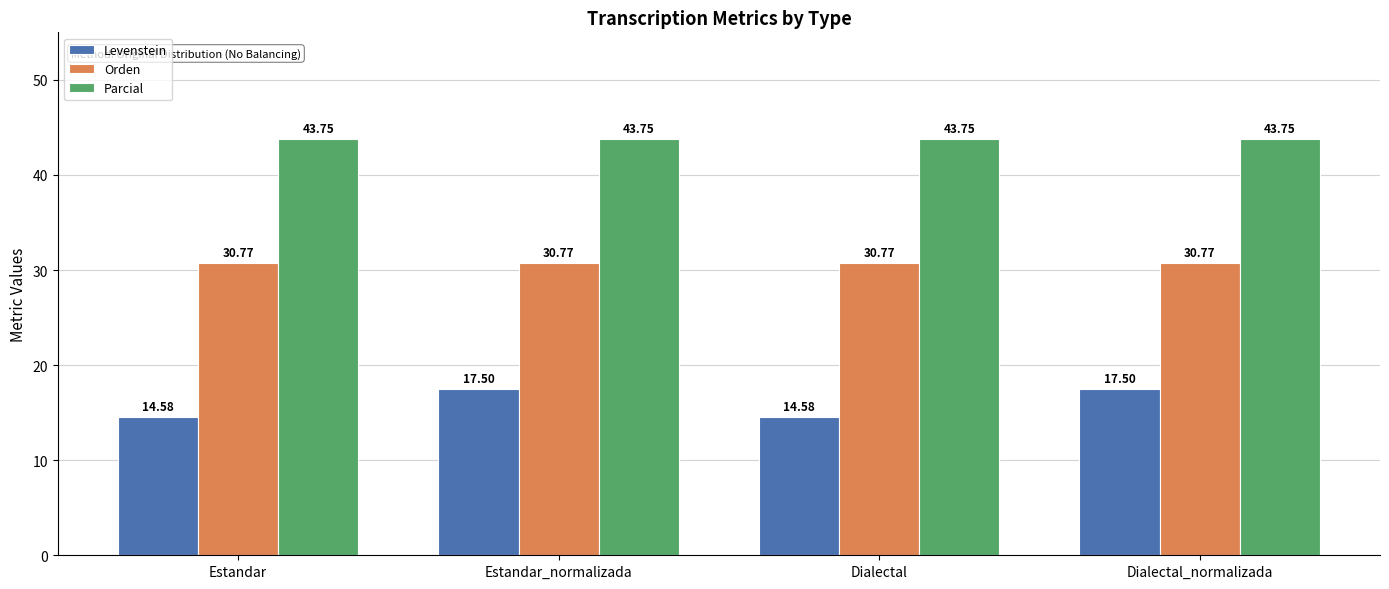

The value of Levenstein at Dialectal is 19.6. True or false?

False